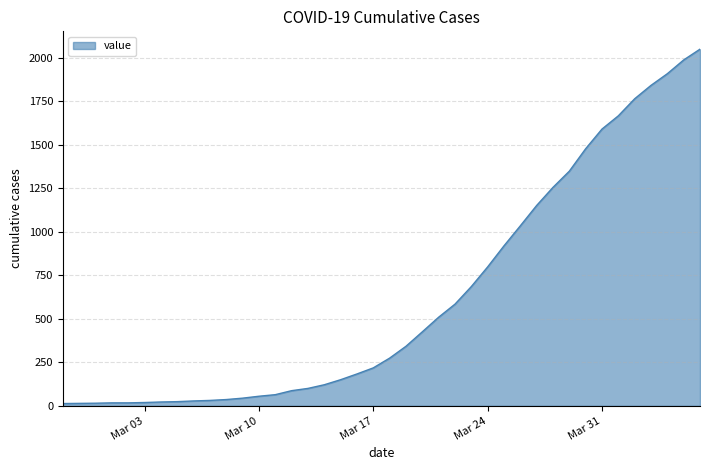

What is the greatest value displayed?

2049